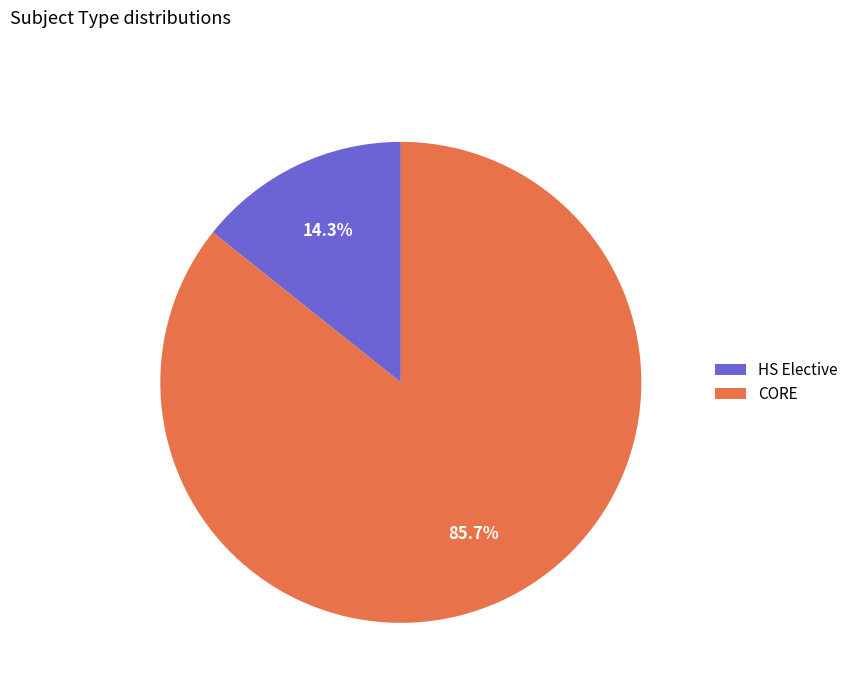

Is there a majority slice in this chart?

Yes